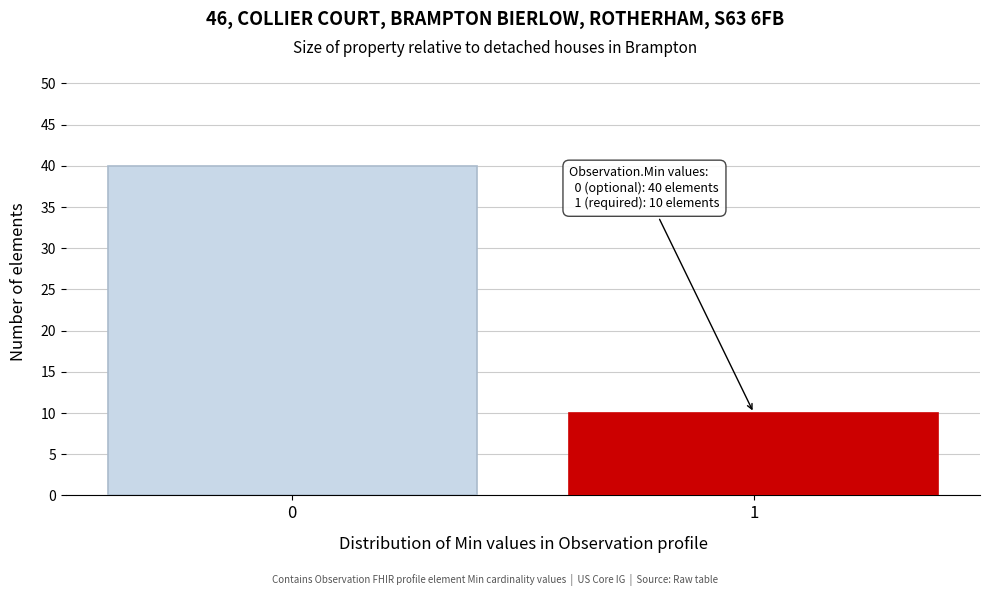

Reading left to right, list all the values displayed in this chart.

40	10